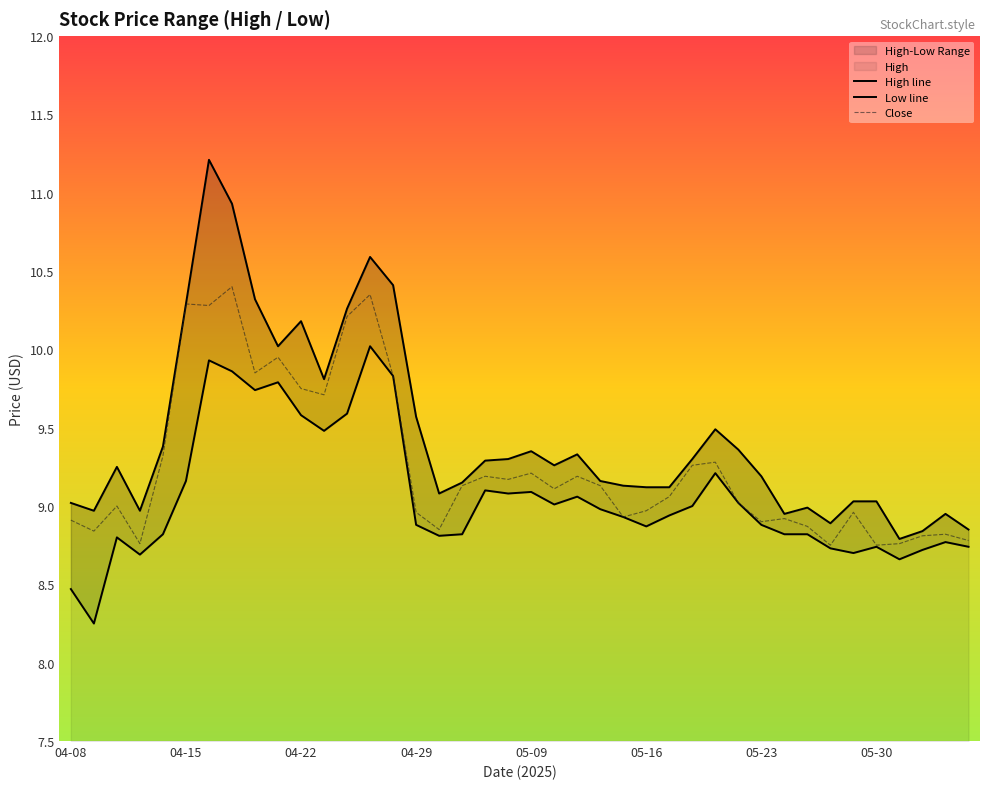

Read the Close value at 05-23.

8.9